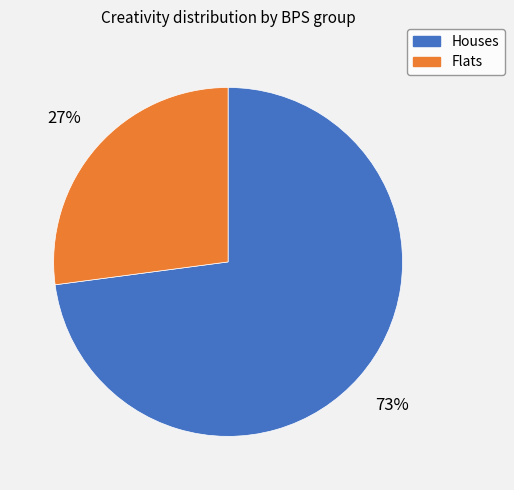

To the nearest percent, what is the average slice percentage?

50%